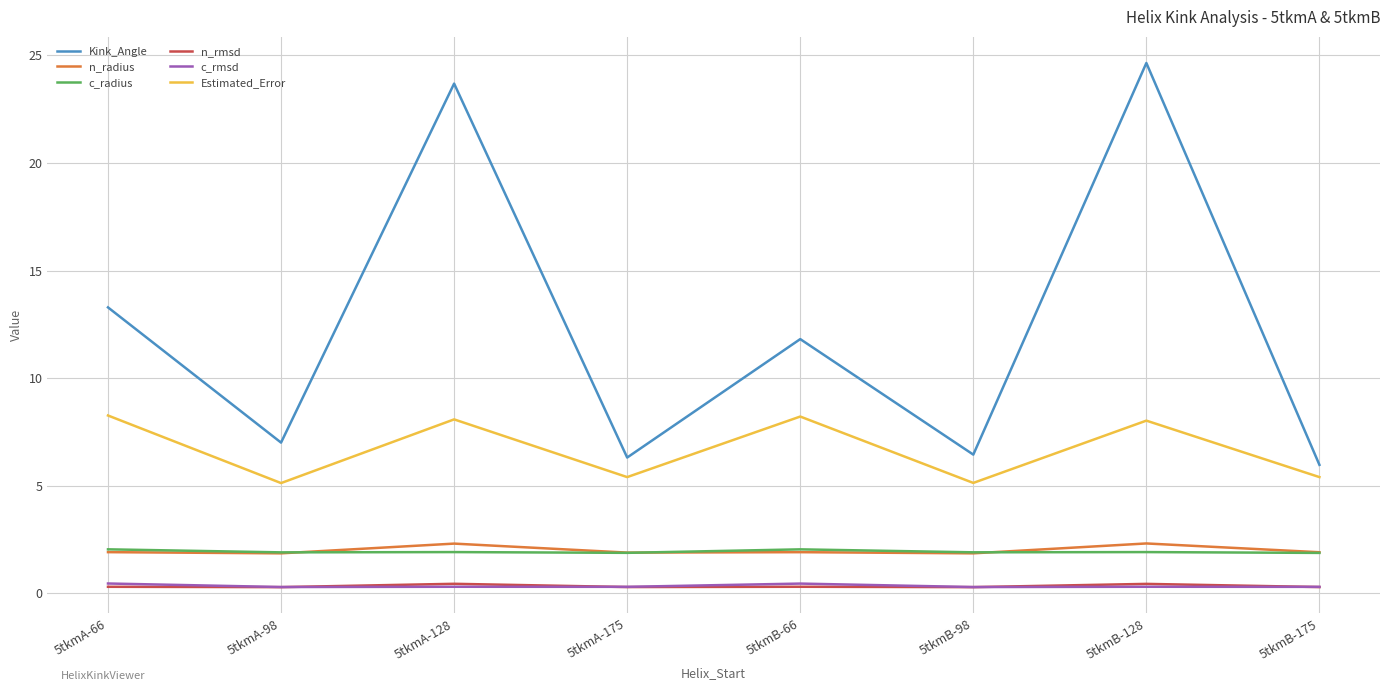

What value does the Estimated_Error series have at 5tkmA-66?

8.3